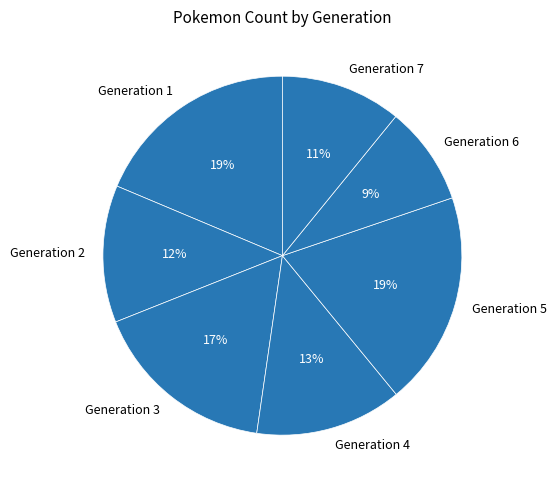

Which has a higher value, Generation 3 or Generation 4?

Generation 3